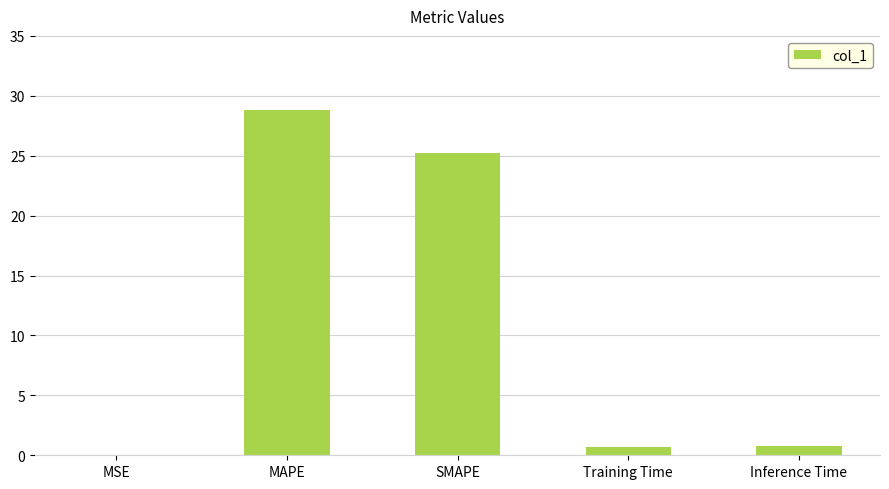

Are the bars grouped side by side (vs. stacked)?

No